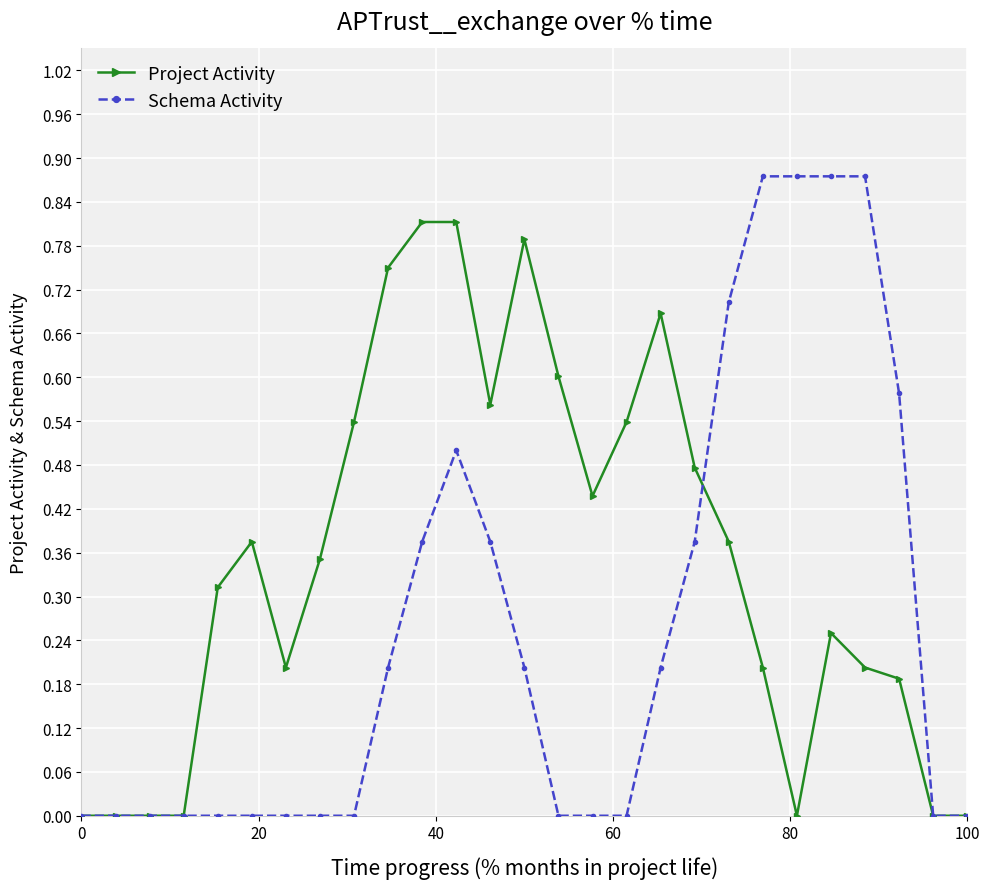

What are all the series names shown in the legend?

Project Activity, Schema Activity